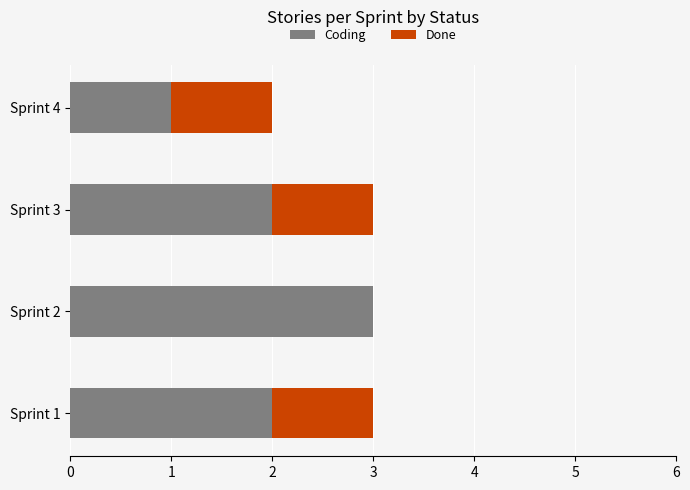

What is the maximum value for Coding?

3